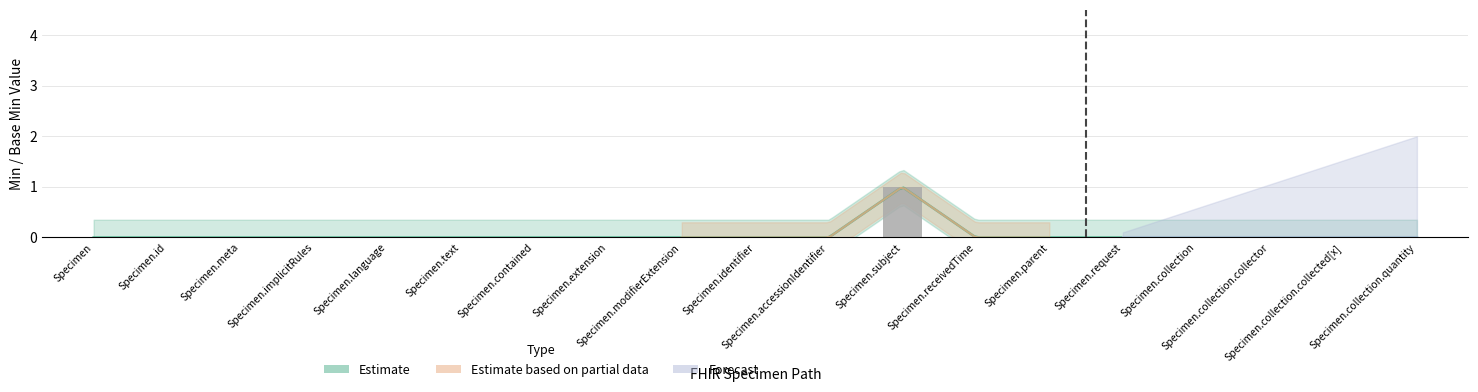

List the labels in order of value, smallest first.

Specimen, Specimen.id, Specimen.meta, Specimen.implicitRules, Specimen.language, Specimen.text, Specimen.contained, Specimen.extension, Specimen.modifierExtension, Specimen.identifier, Specimen.accessionIdentifier, Specimen.receivedTime, Specimen.parent, Specimen.request, Specimen.collection, Specimen.collection.collector, Specimen.collection.collected[x], Specimen.collection.quantity, Specimen.subject